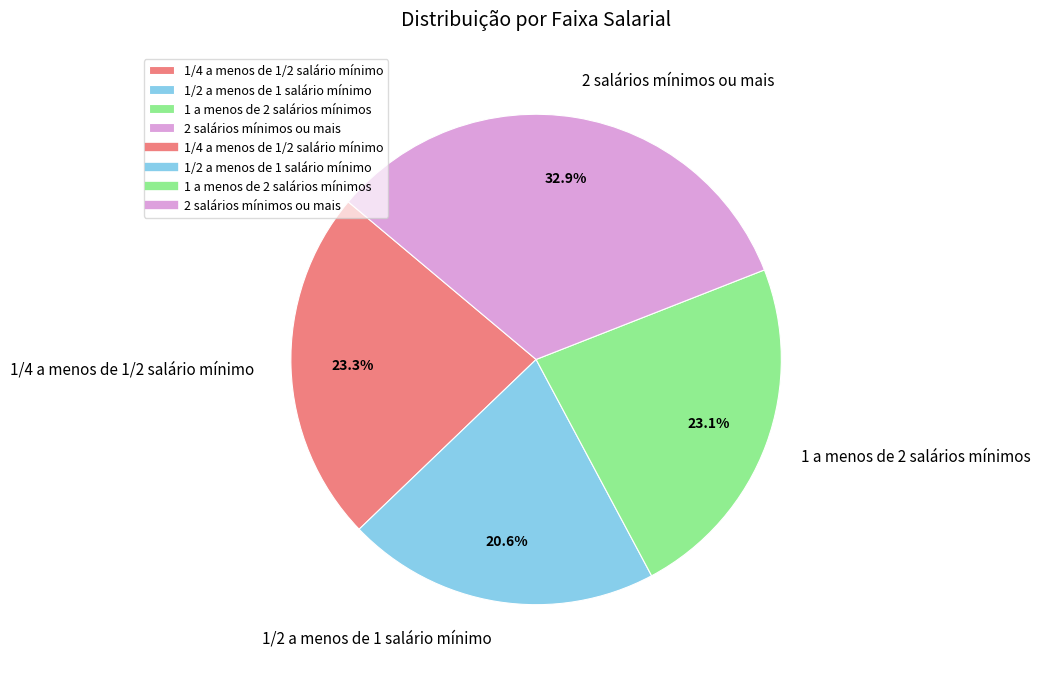

Is it true that 2 salários mínimos ou mais is 44% of the pie?

False